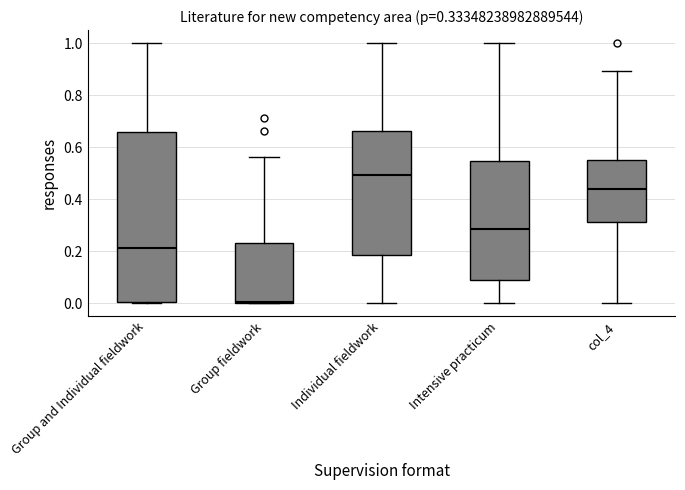

Which box is the tallest, from its lower edge to its upper edge?

Group and Individual fieldwork